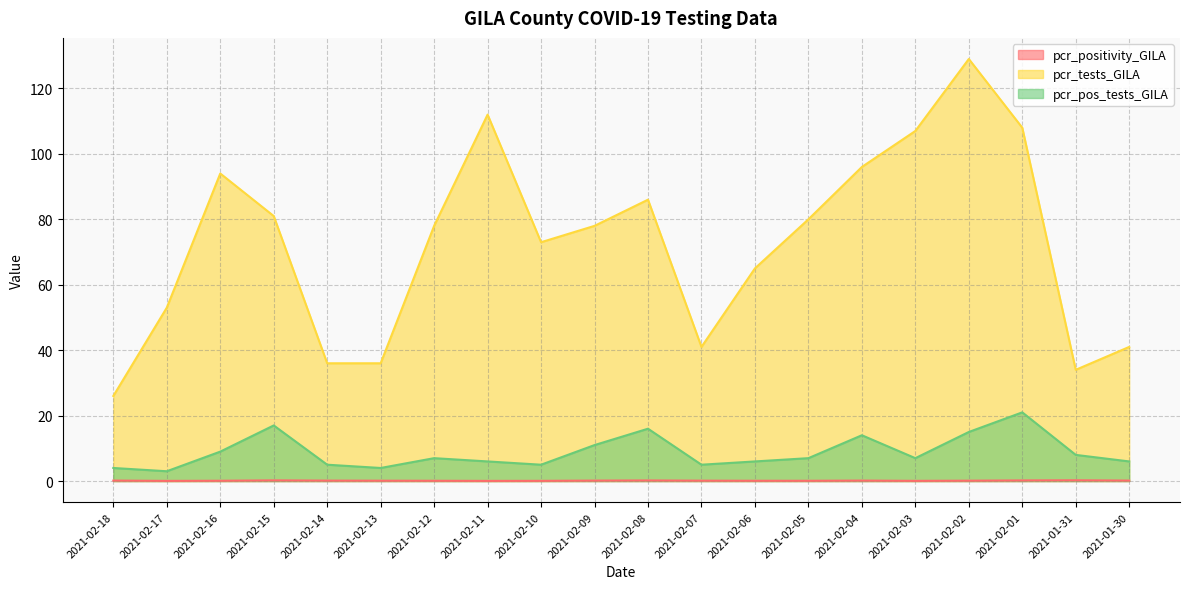

The pcr_positivity_GILA series shows 0.0 at 2021-02-05. True or false?

False